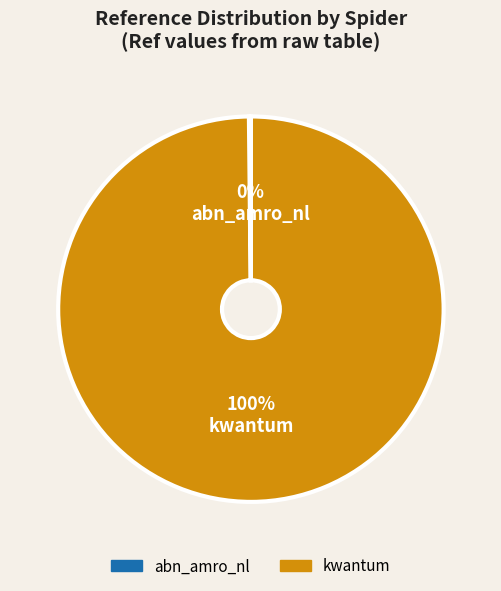

What is the largest slice in the pie chart?

kwantum